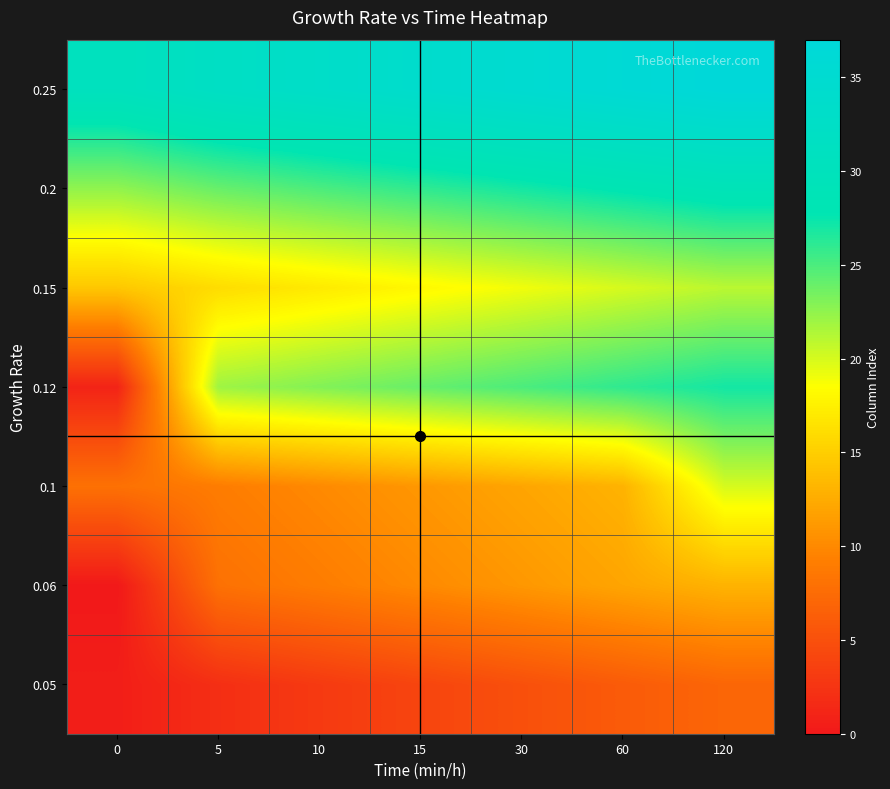

List the series in order of their peak value, highest first.

0.25, 0.2, 0.12, 0.15, 0.1, 0.06, 0.05